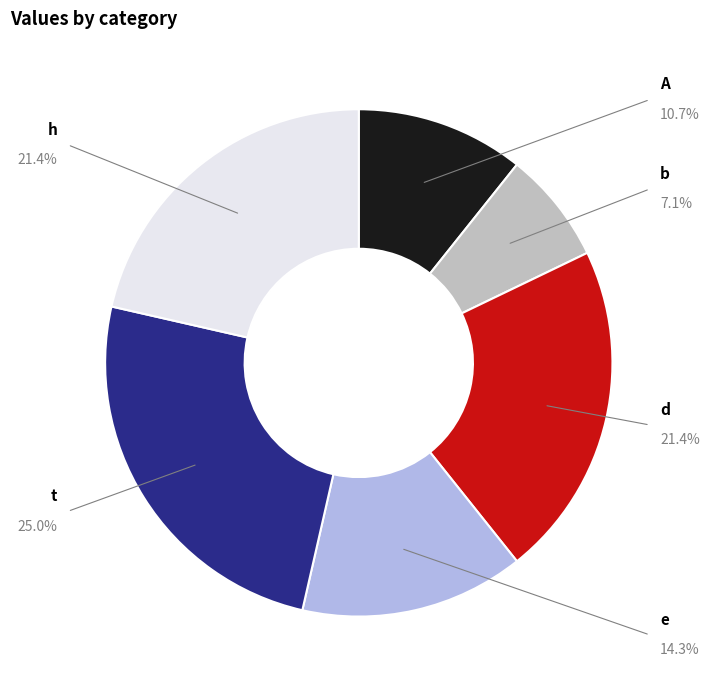

Does any single category account for the majority?

No